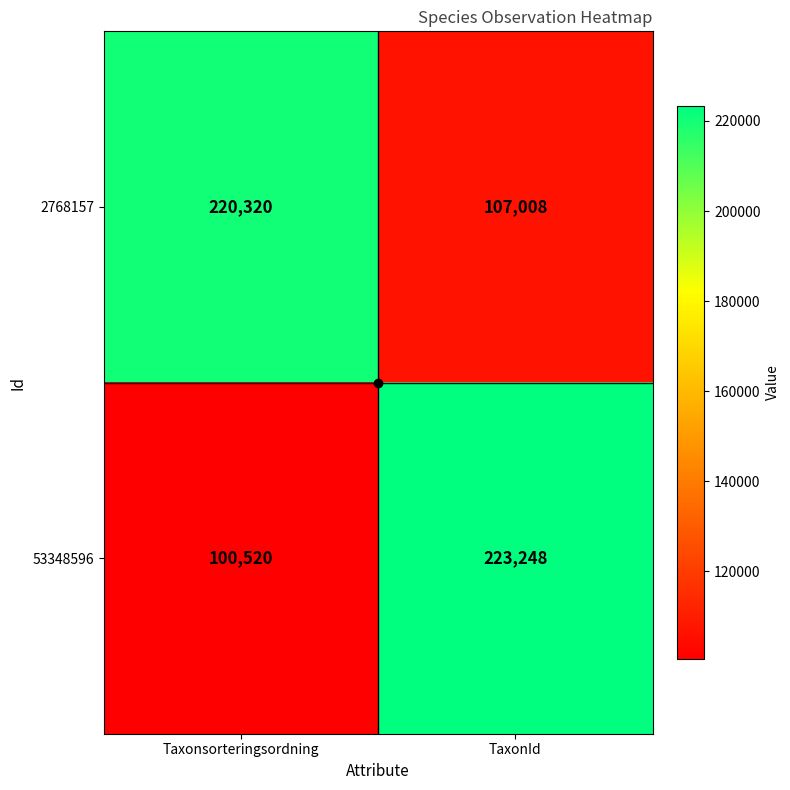

Is it true that 53348596 equals 358877 at TaxonId?

False